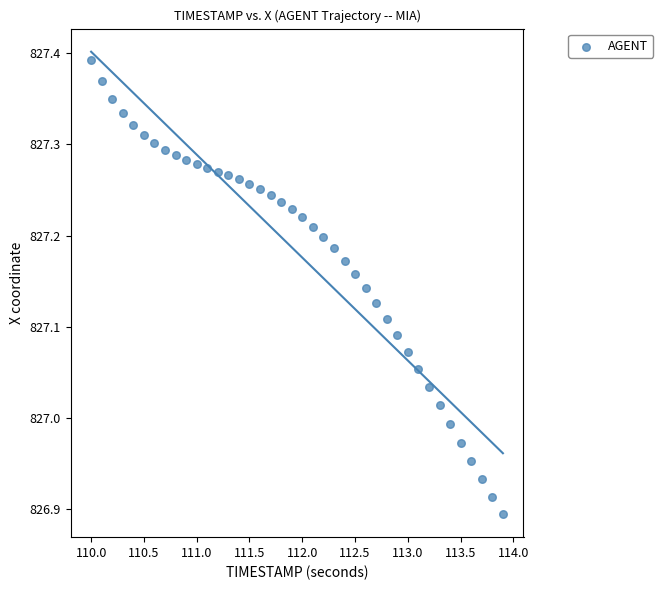

What is the range of Y values (max minus min)?

0.5